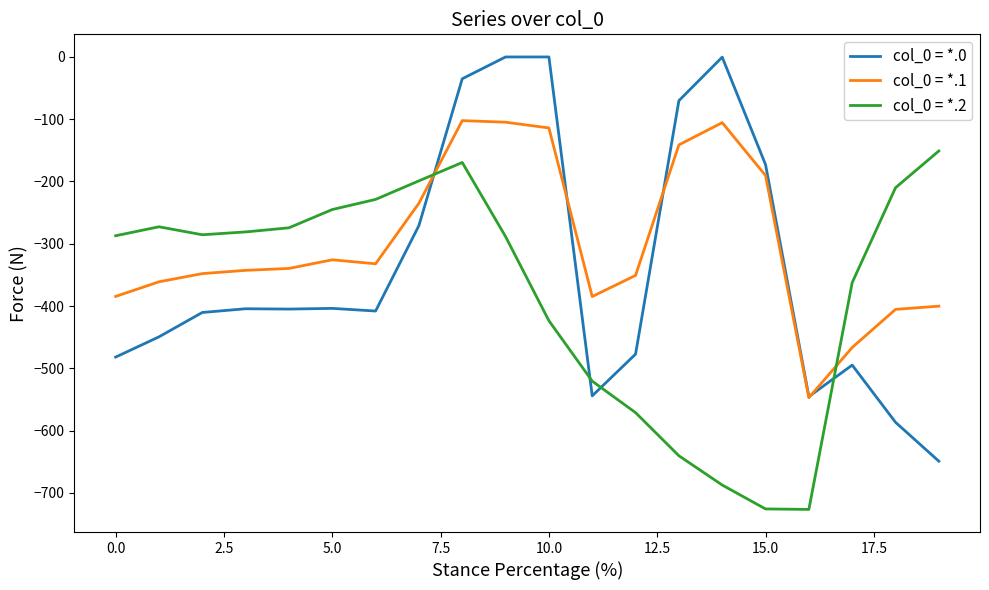

Which series has the largest range (max minus min)?

col_0 = *.0